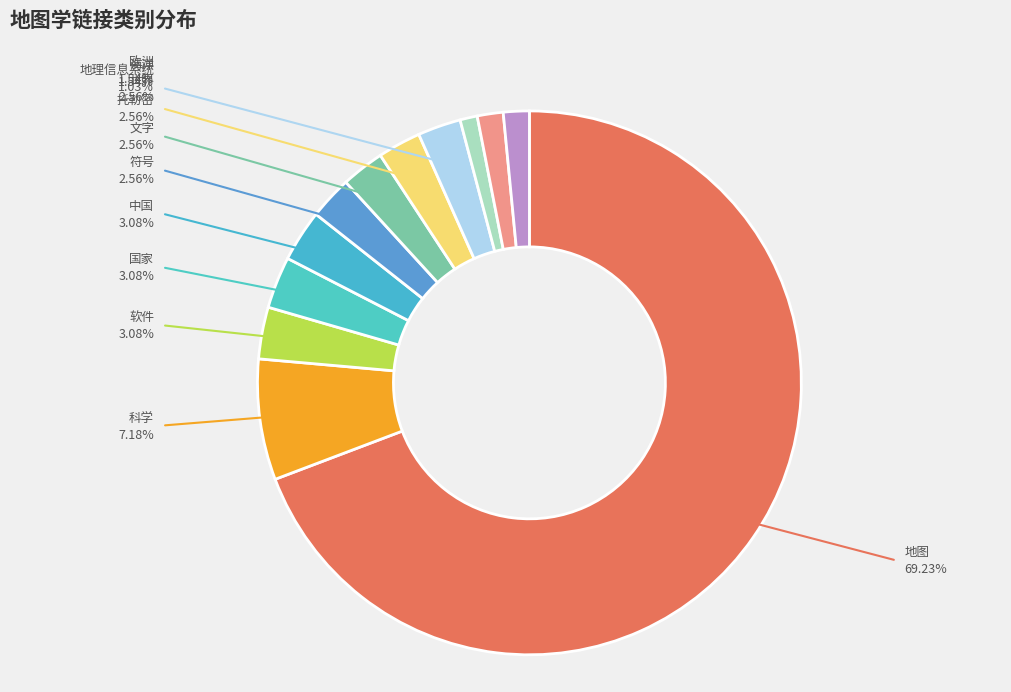

Which slice is the smallest?

地理信息系统